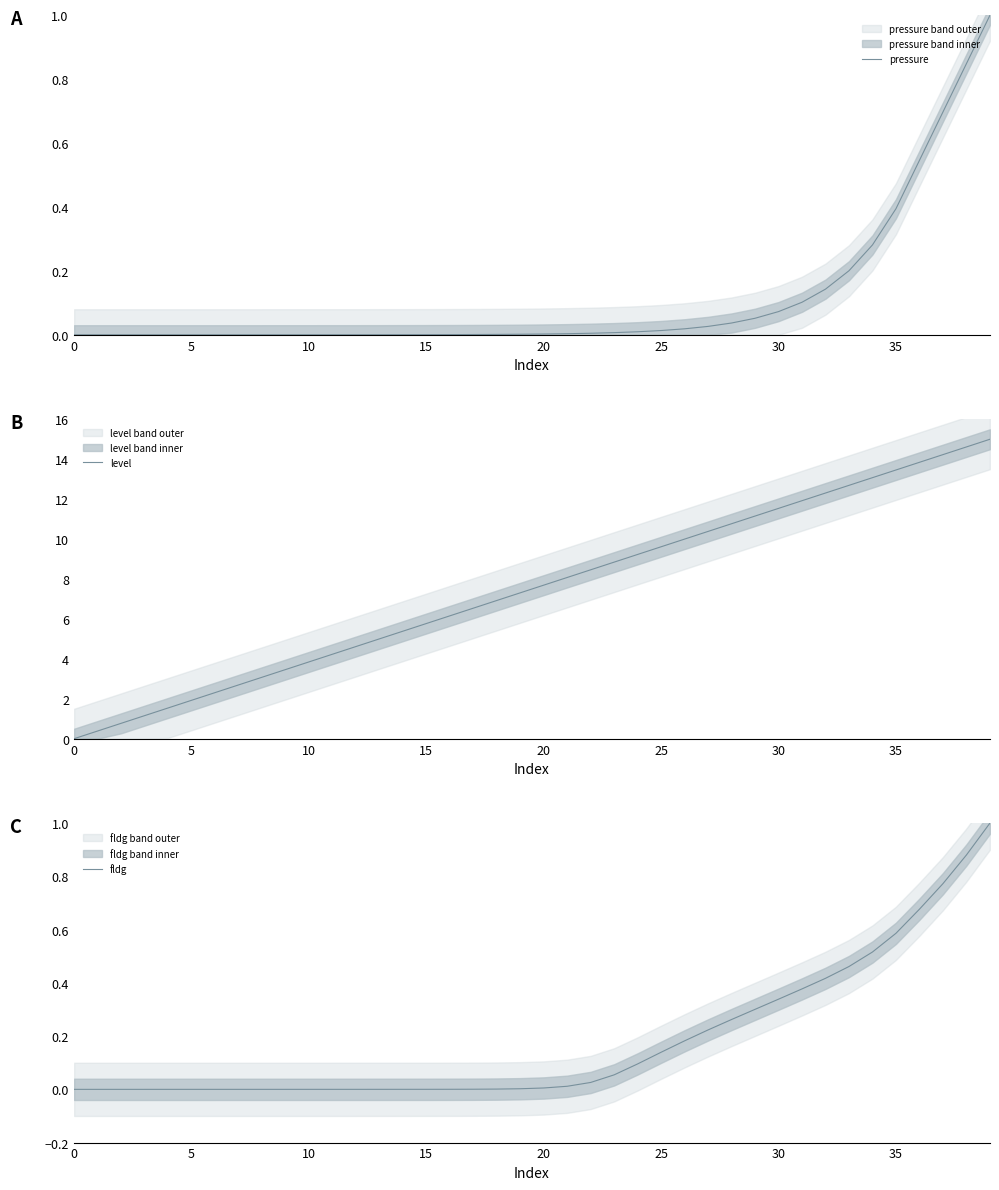

True or false: level has more than 2 points higher than both neighbors.

False